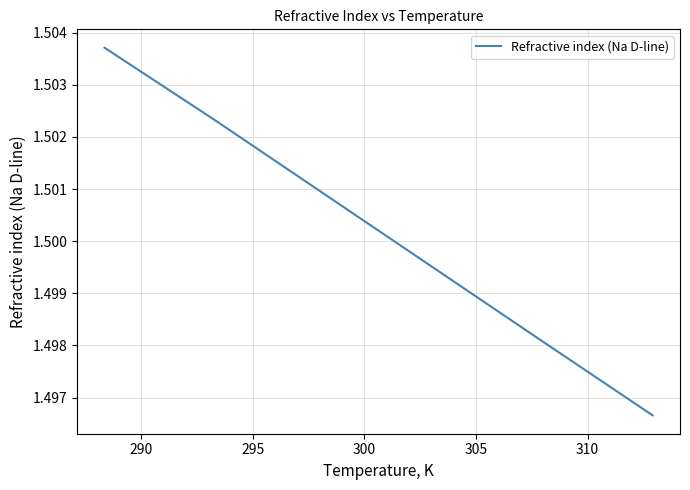

Count the values in the range 1 to 2.

6